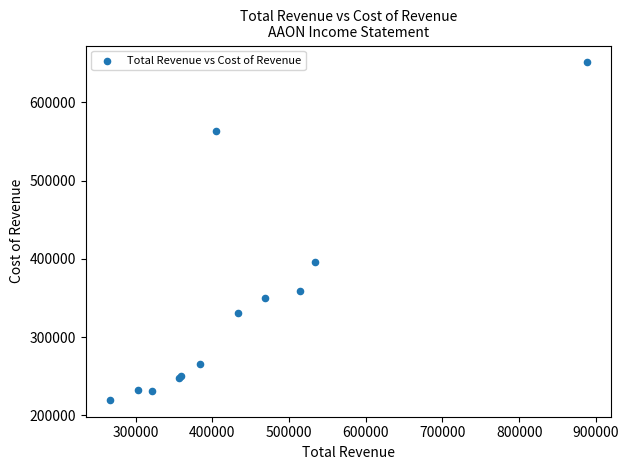

What Y value in the scatter plot is closest to 435550?

396700